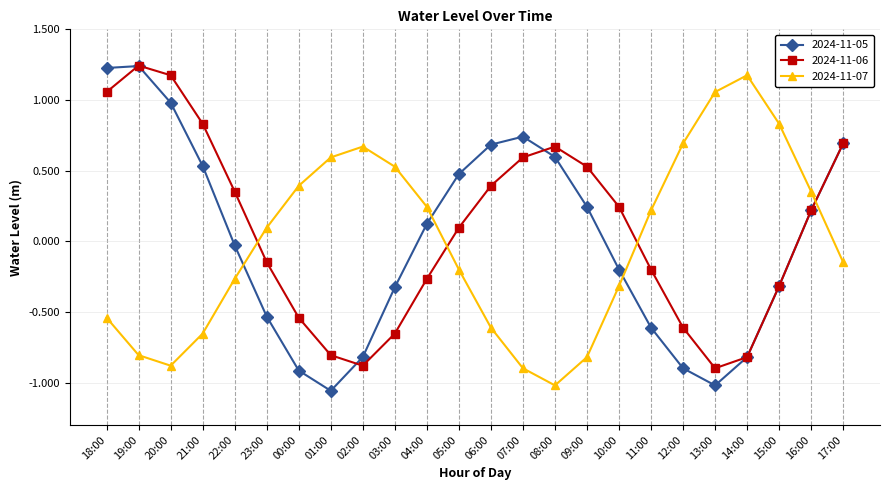

In 2024-11-07, how many points are lower than both neighbors (excluding endpoints)?

2